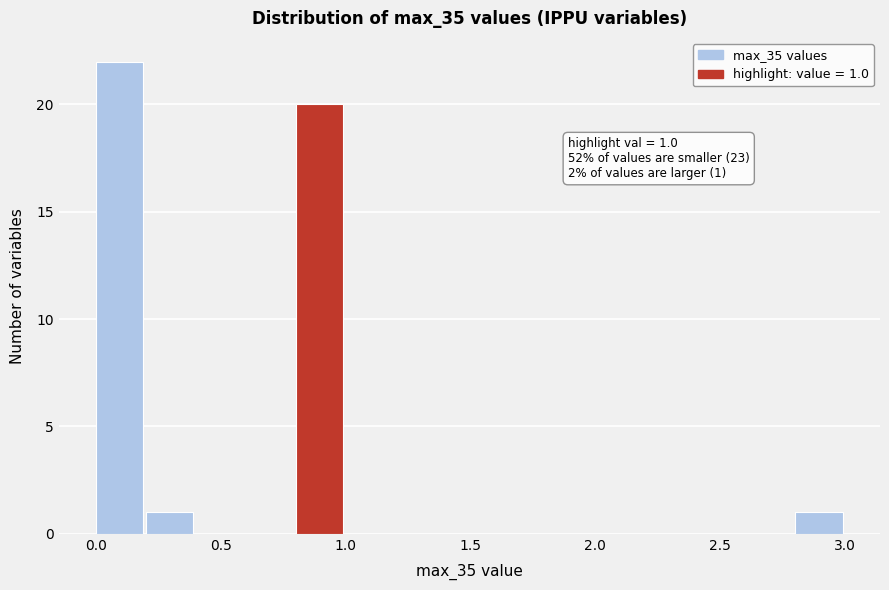

Read against the x-axis, roughly where is the centre of the tallest bar?

0.10